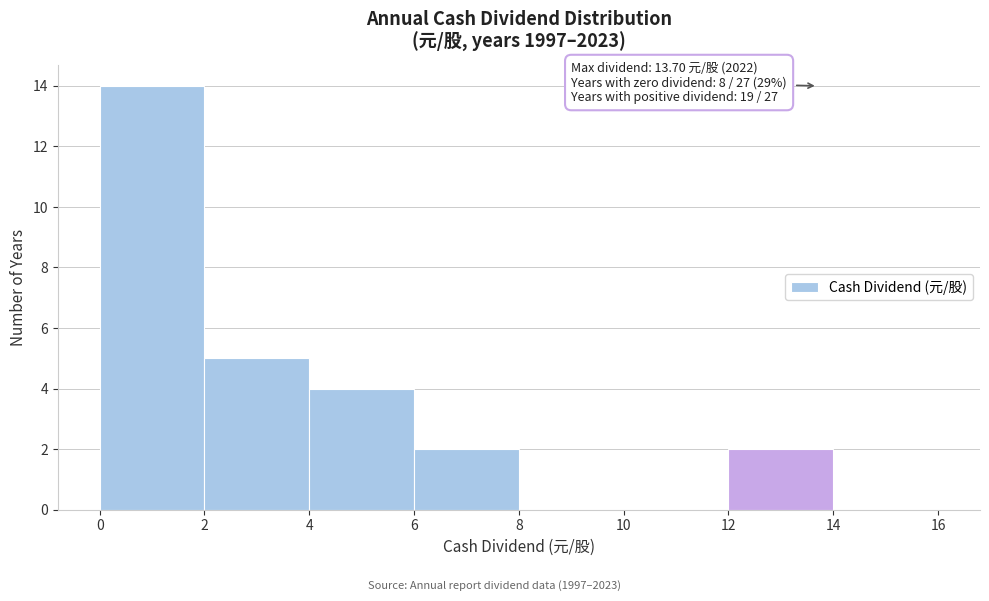

Which range on the x-axis has the tallest bar?

0 to 2